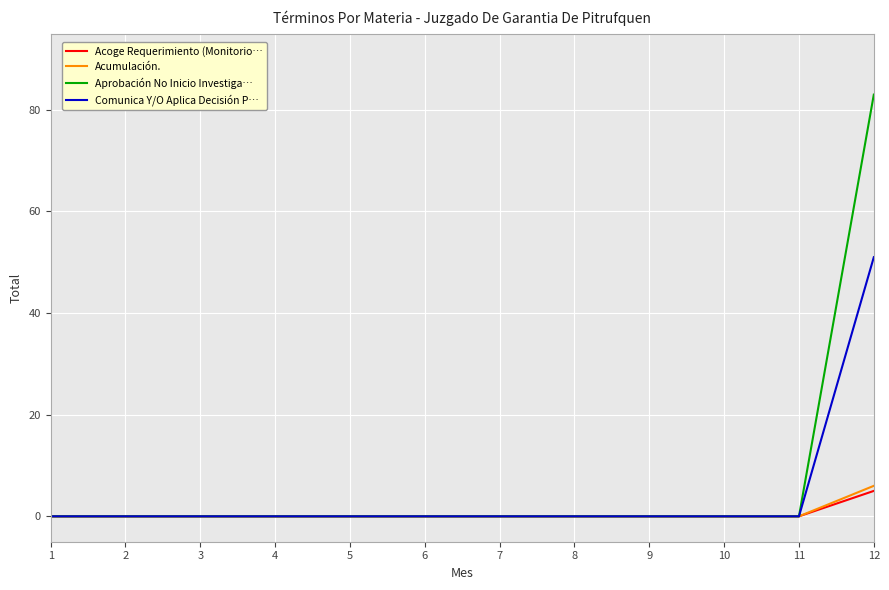

At which category does the chart reach its peak across all series?

12